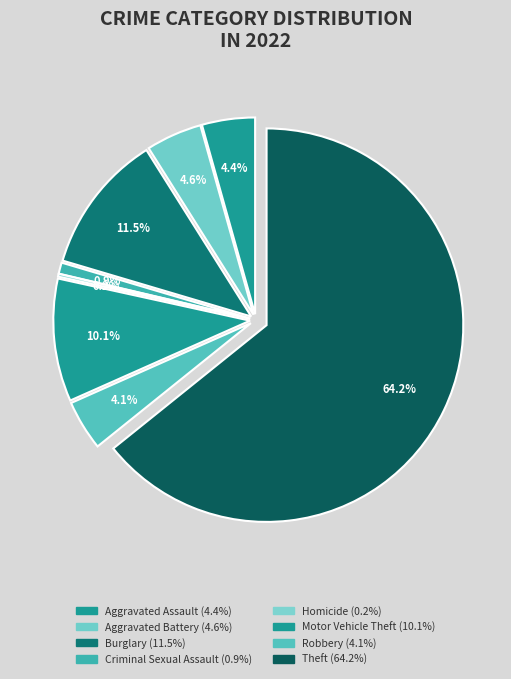

Combined, what portion of the pie is Theft and Criminal Sexual Assault?

65.1%